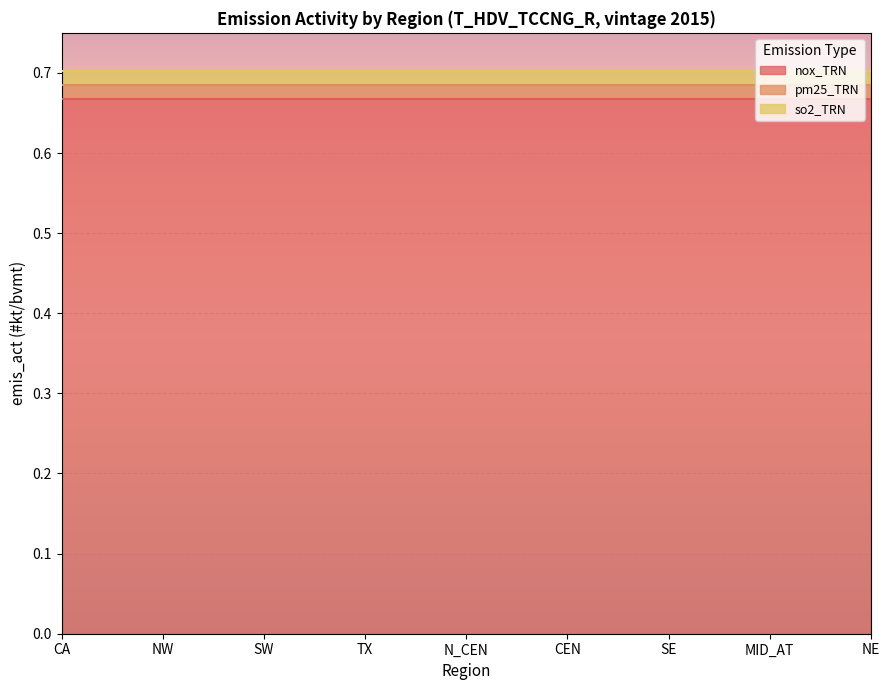

What is the maximum value shown in the chart?

0.7